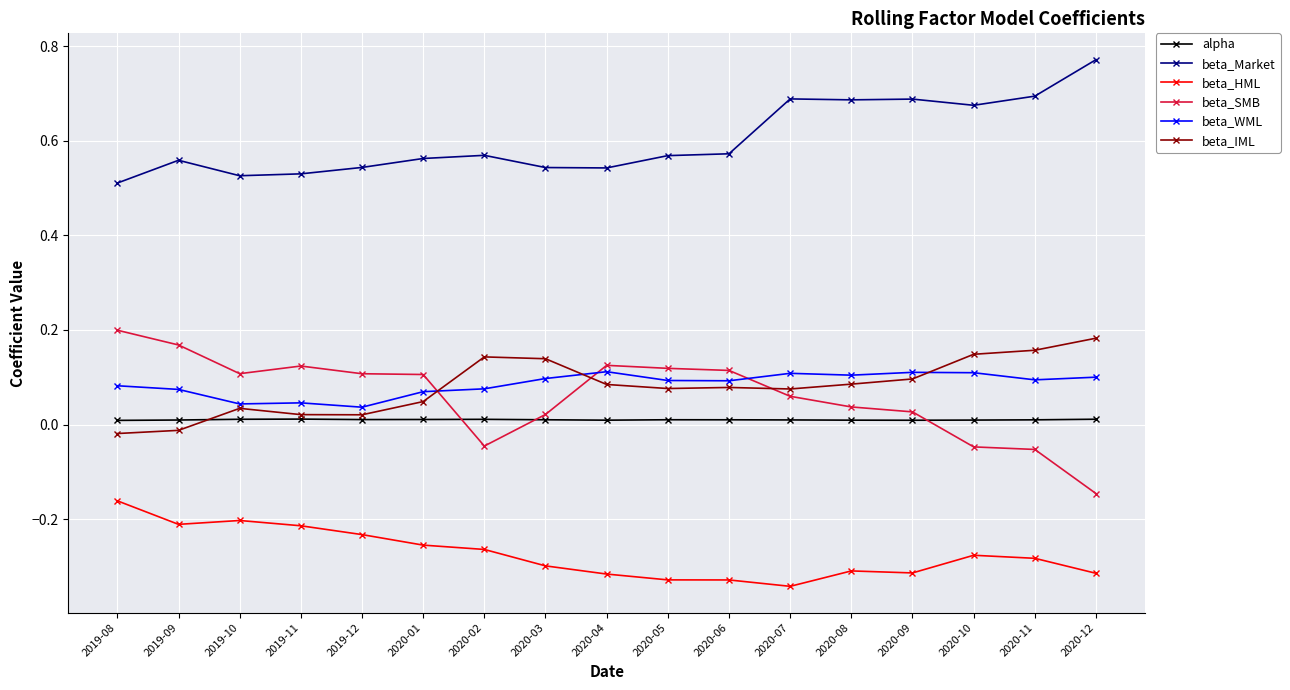

Which series has the largest total across all categories?

beta_Market